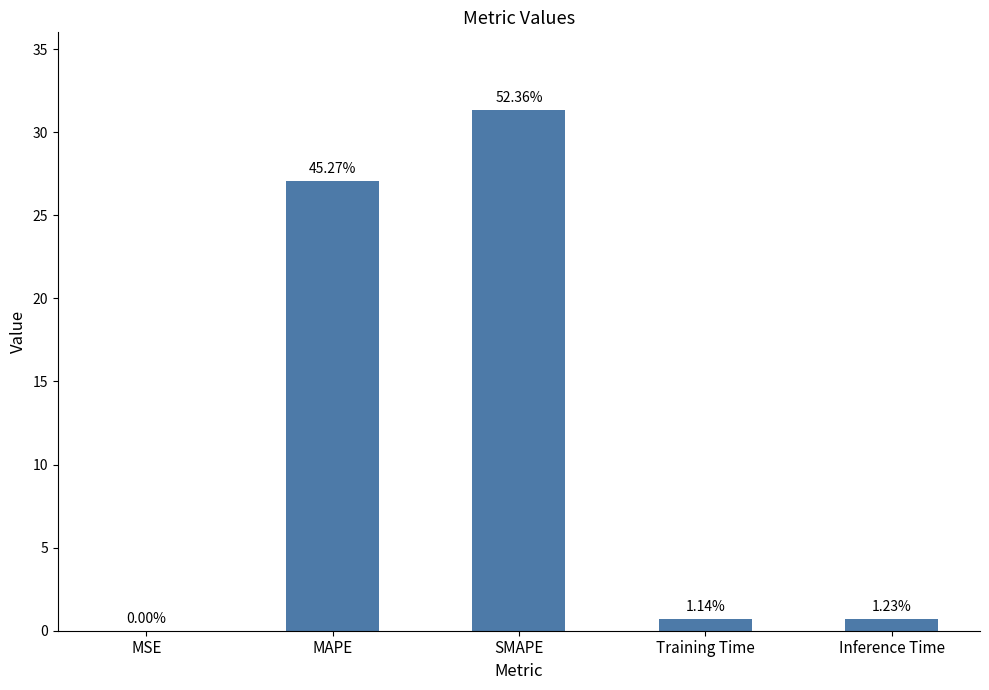

How many bars are there in total?

5